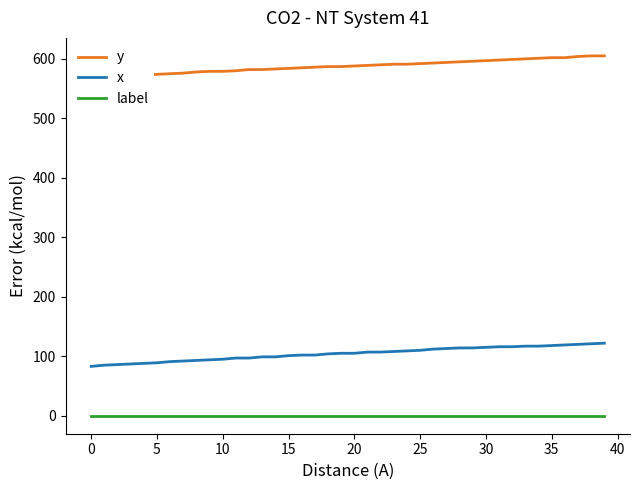

True or false: x and label intersect in this chart.

False